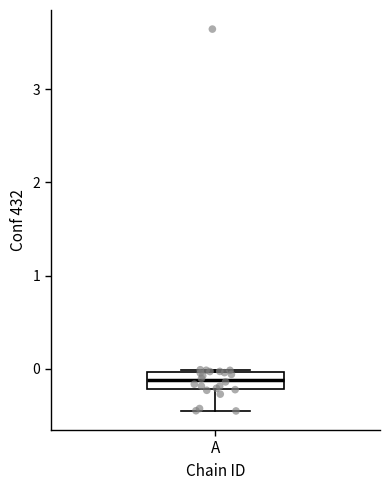

Where does the lower whisker of the box for A end on the y-axis? The values are not printed on the chart, so give them approximately, as read against the axis.

-0.5